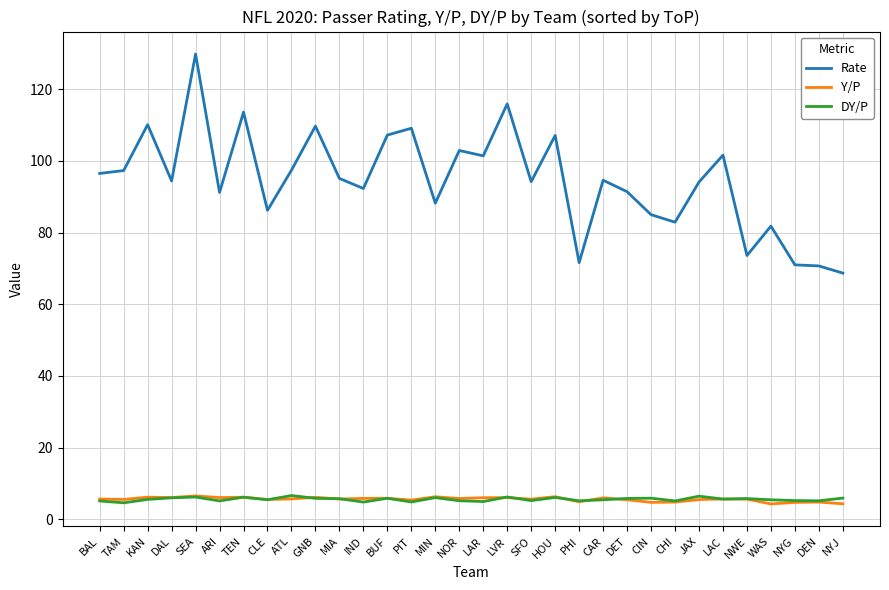

What is the minimum value shown in the chart?

4.3